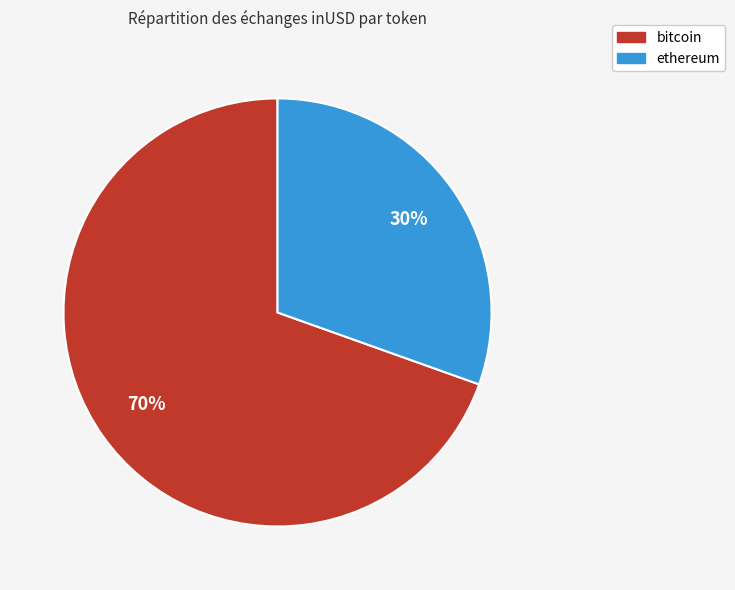

Is it true that bitcoin is 58% of the pie?

False